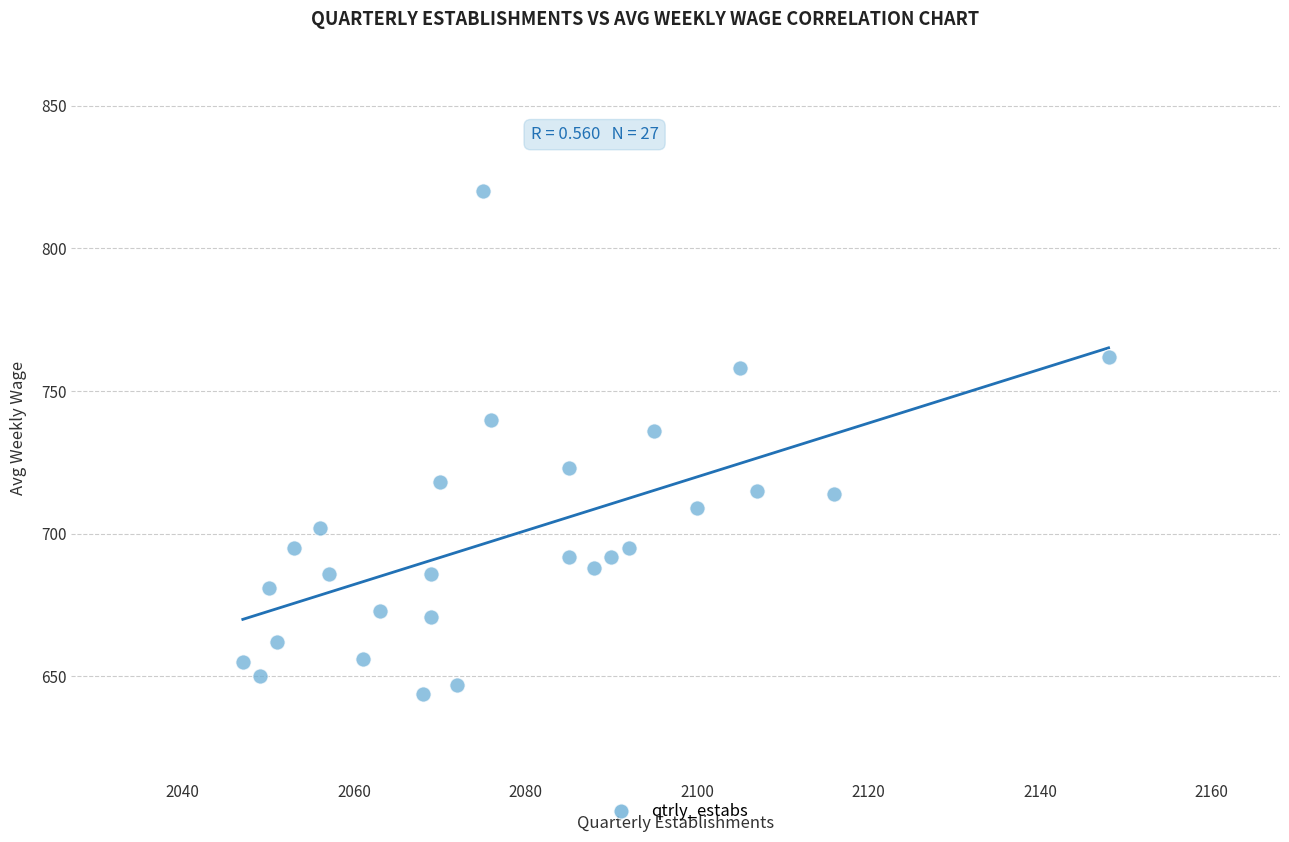

What Y value in the scatter plot is closest to 732?

736